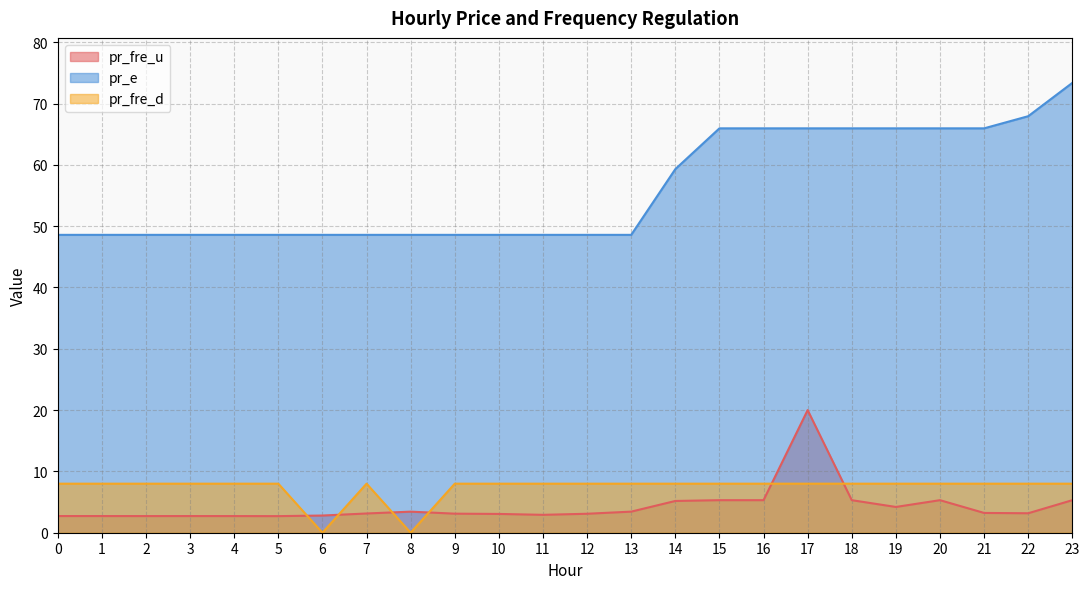

What is the highest value of the pr_fre_u series?

20.0